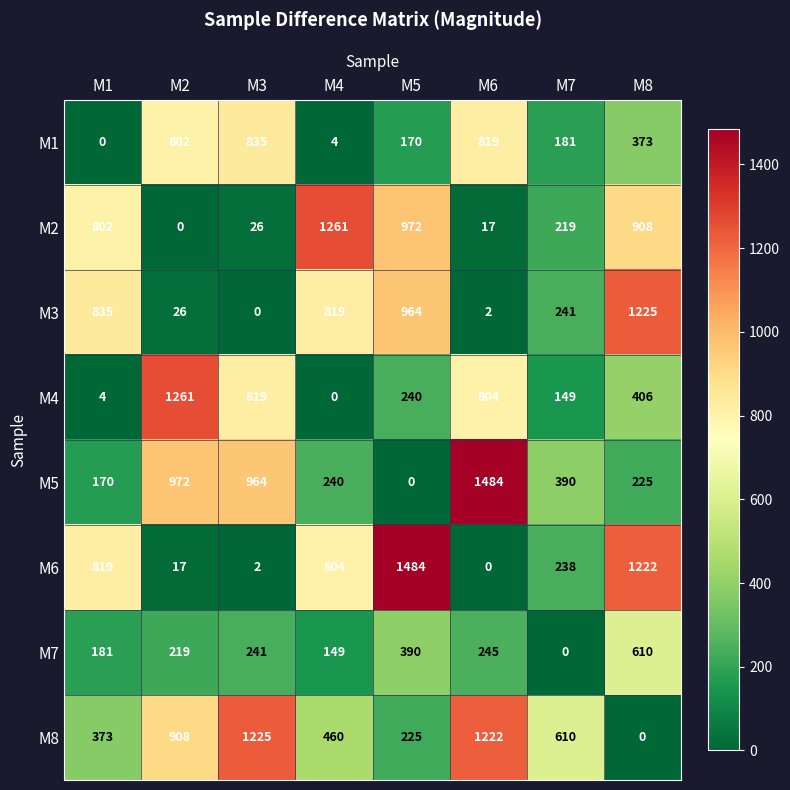

At which label does M8 first exceed 610?

M2